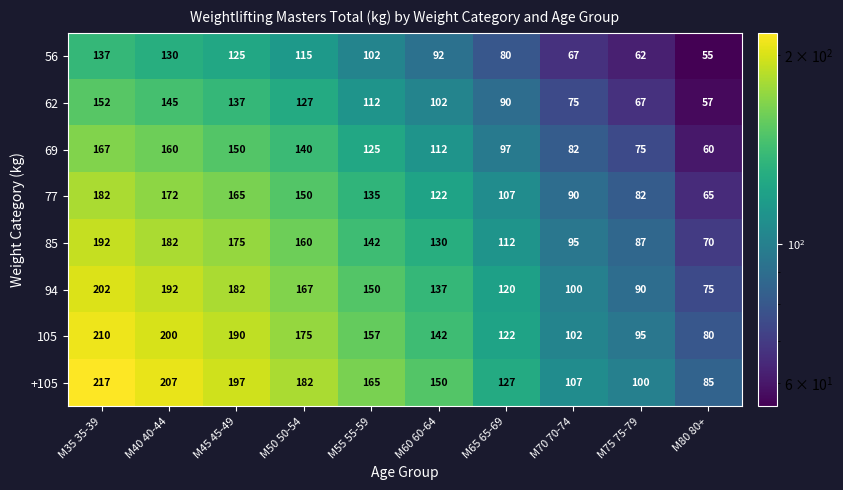

Which series has the largest range (max minus min)?

+105